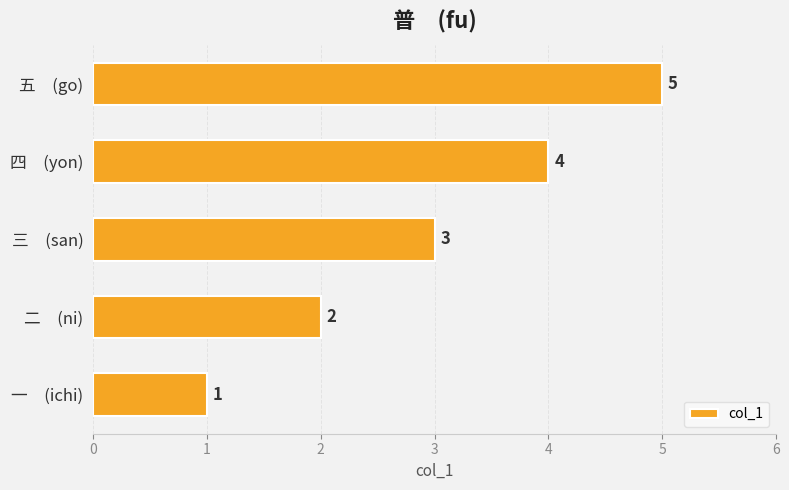

What is the sum of all values?

15